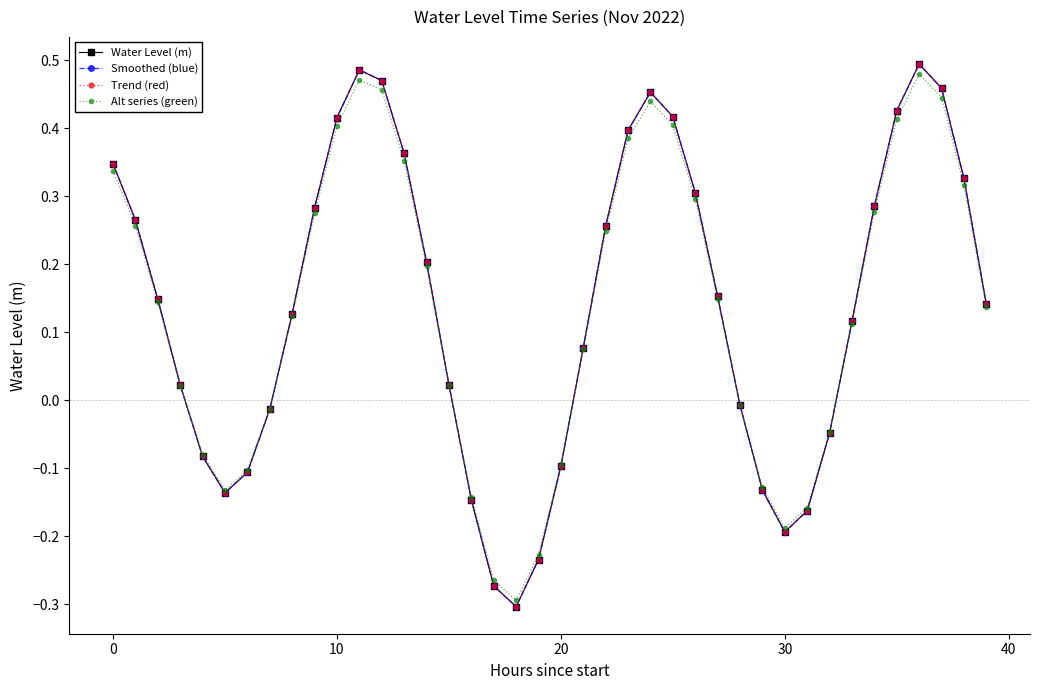

At how many categories does at least one series exceed 0?

26